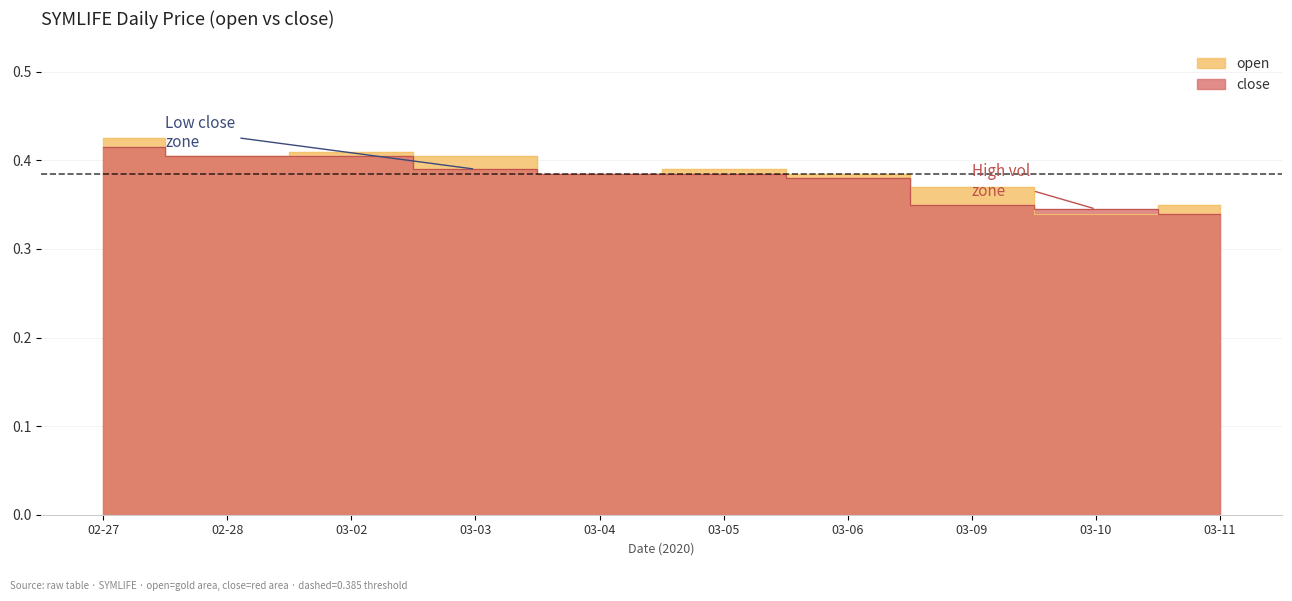

At which category does open reach its first local peak?

03-02